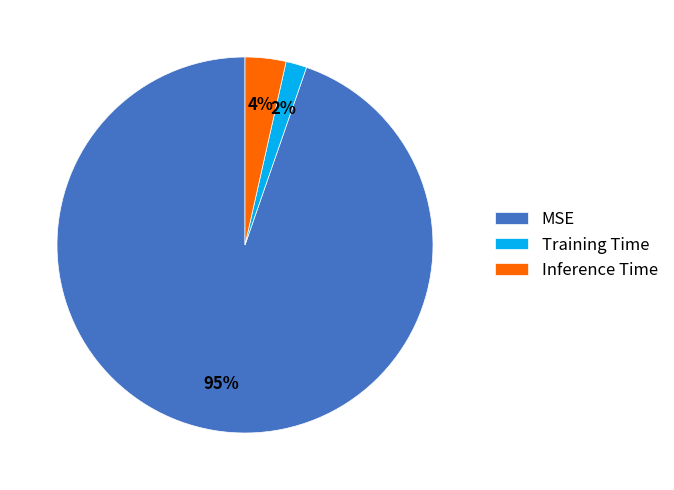

Is the sum of MSE and Training Time greater than half?

Yes